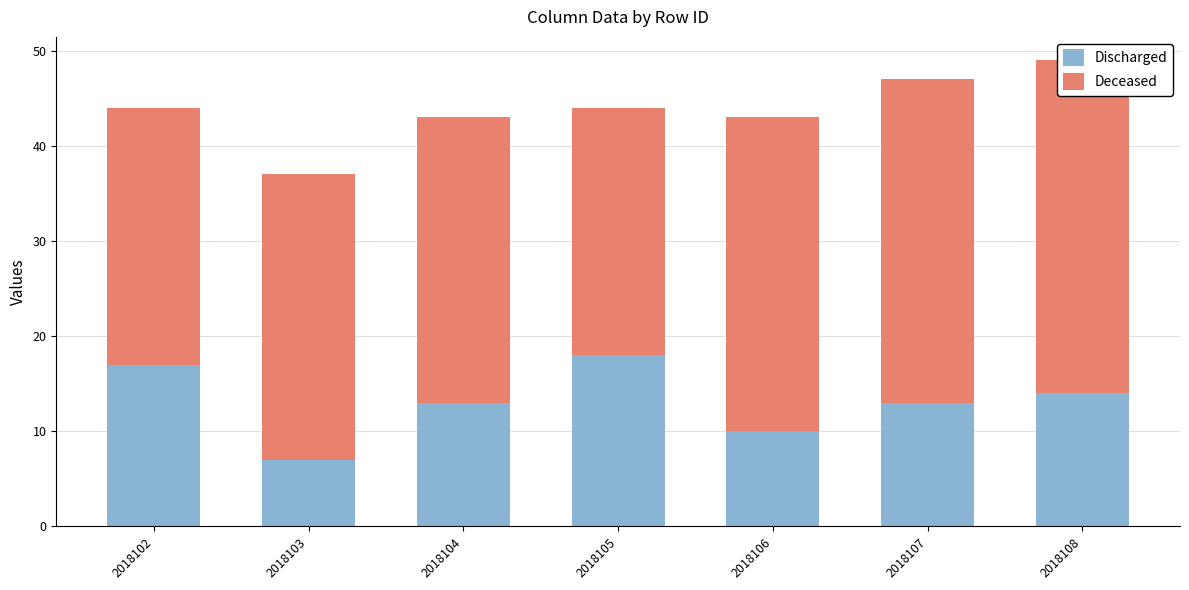

Between 2018102 and 2018103, which is larger?

2018102